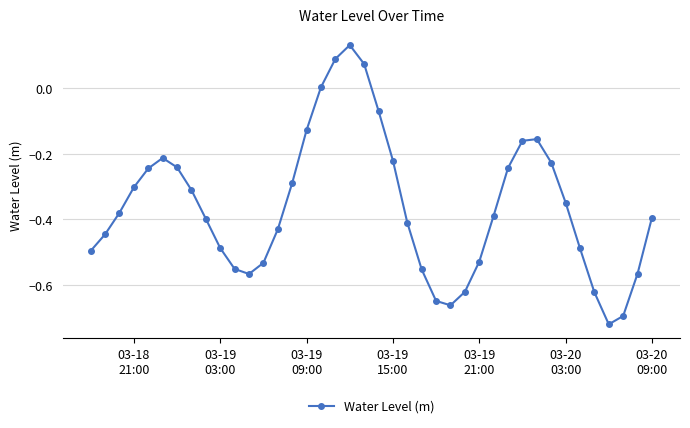

What is the difference between the second highest and minimum values?

0.8